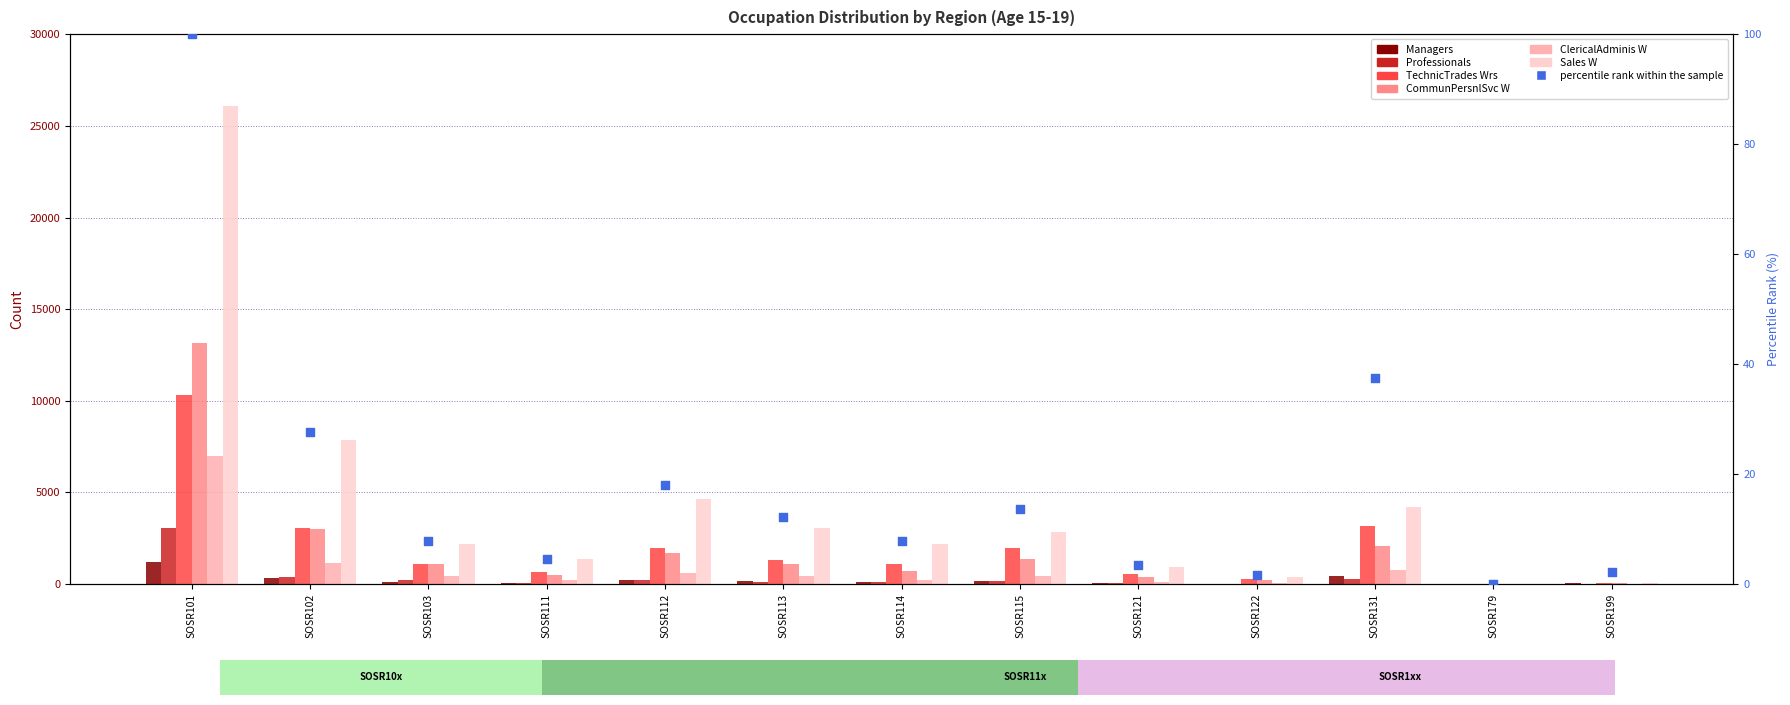

At which category is the sum across all series the highest?

SOSR101